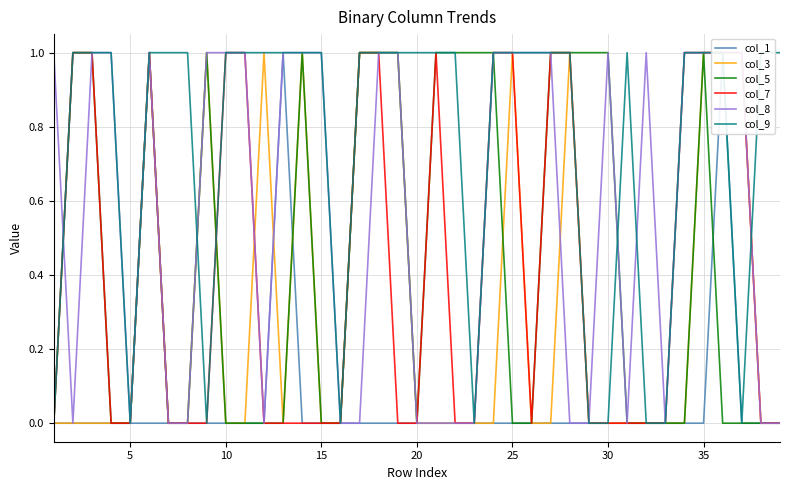

What is the sum of the col_5 values at 29 and 15?

1